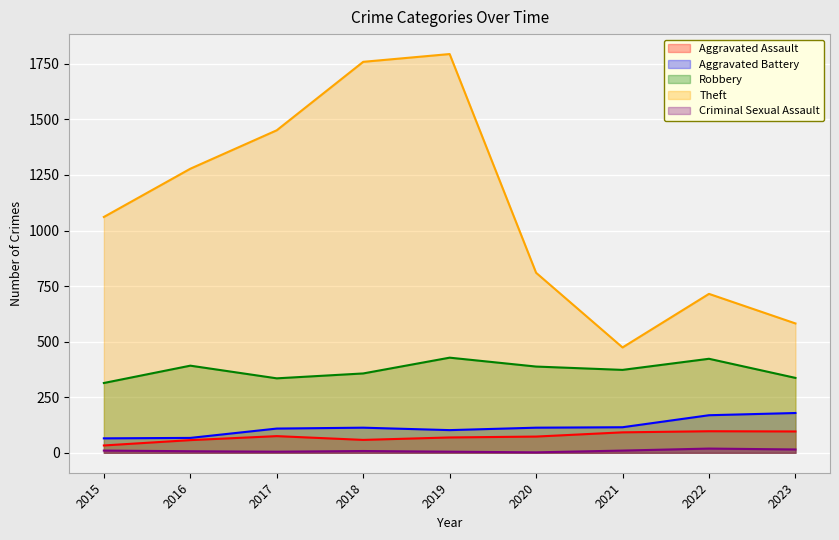

Reading right to left, what are all the values shown in this chart?

Aggravated Assault: 96	97	92	73	69	58	75	57	33
Aggravated Battery: 179	169	115	113	102	113	109	67	65
Robbery: 337	423	373	388	428	357	335	392	314
Theft: 582	715	474	810	1794	1759	1451	1278	1061
Criminal Sexual Assault: 15	19	10	2	5	8	5	7	10